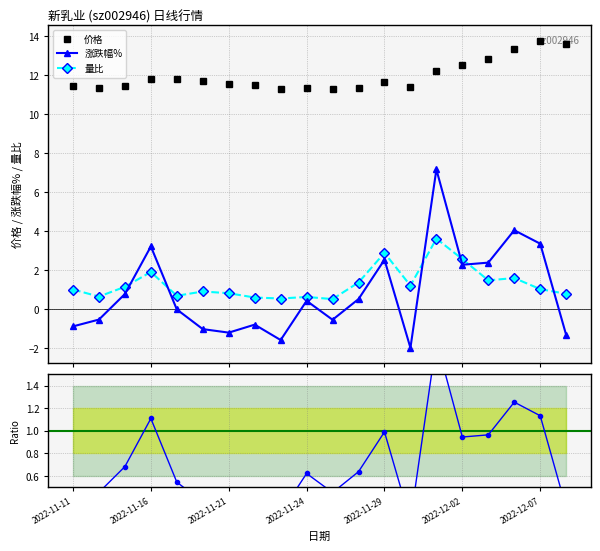

Which series has the largest range (max minus min)?

涨跌幅%